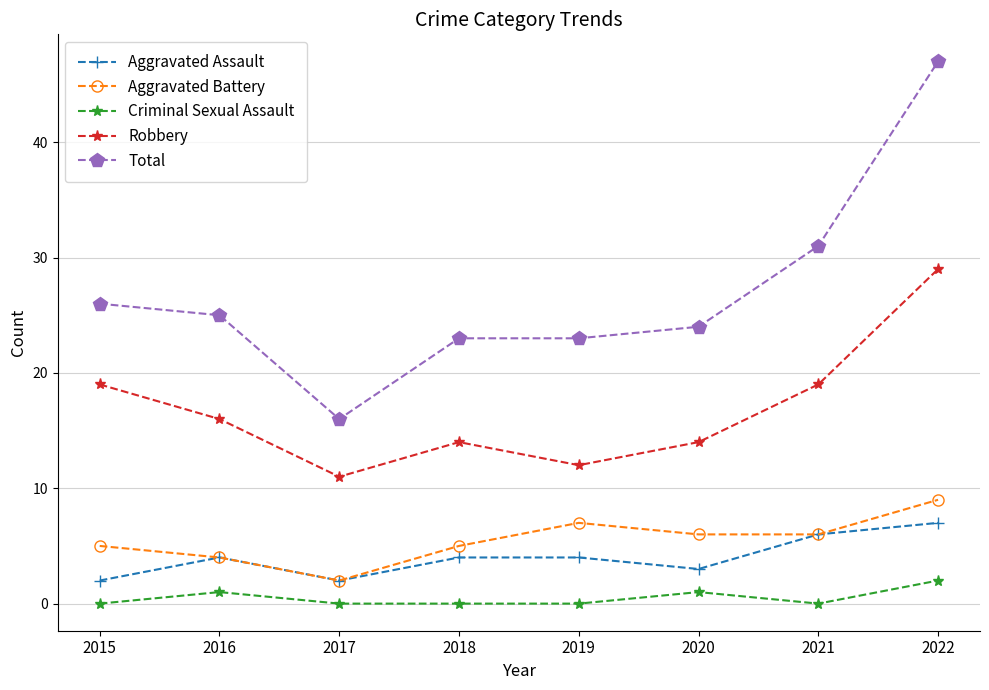

Is it true that Aggravated Battery equals 5 at 2018?

True